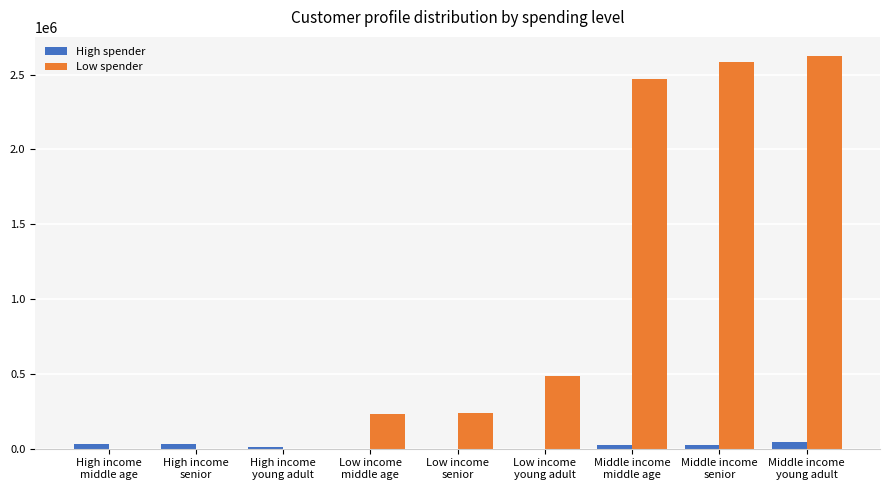

How many groups of bars are there?

9